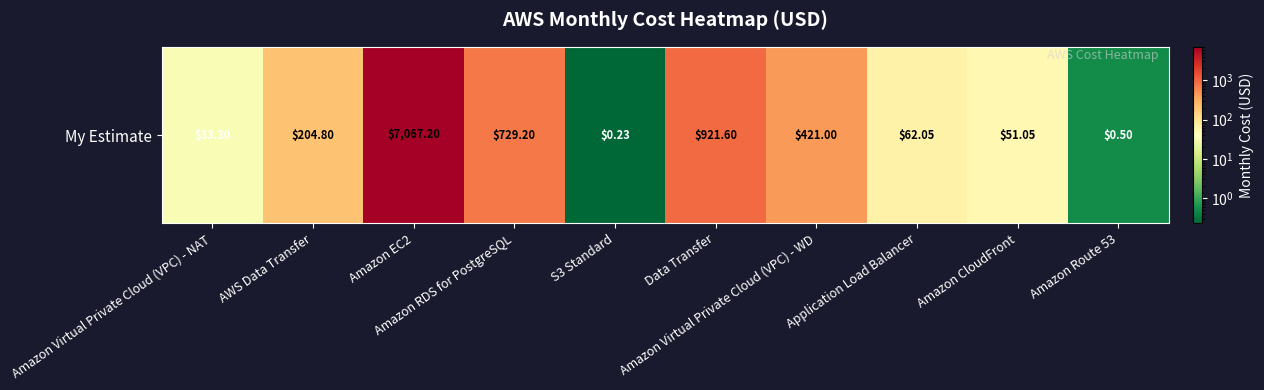

True or false: the data shows 921.6 at Data Transfer.

True